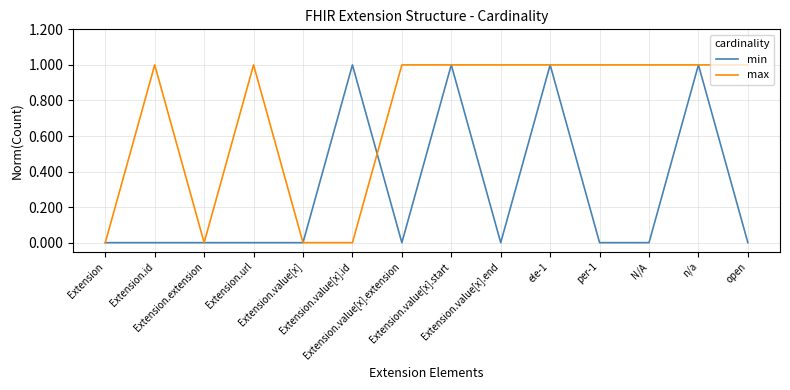

What is the difference between the second highest and minimum values in the min series?

1